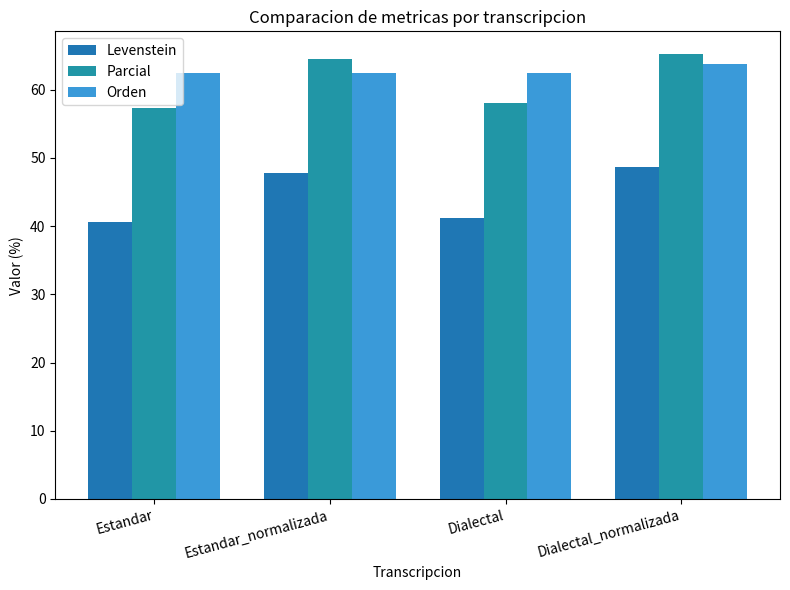

Between Dialectal and Dialectal_normalizada, which series saw the biggest shift?

Levenstein